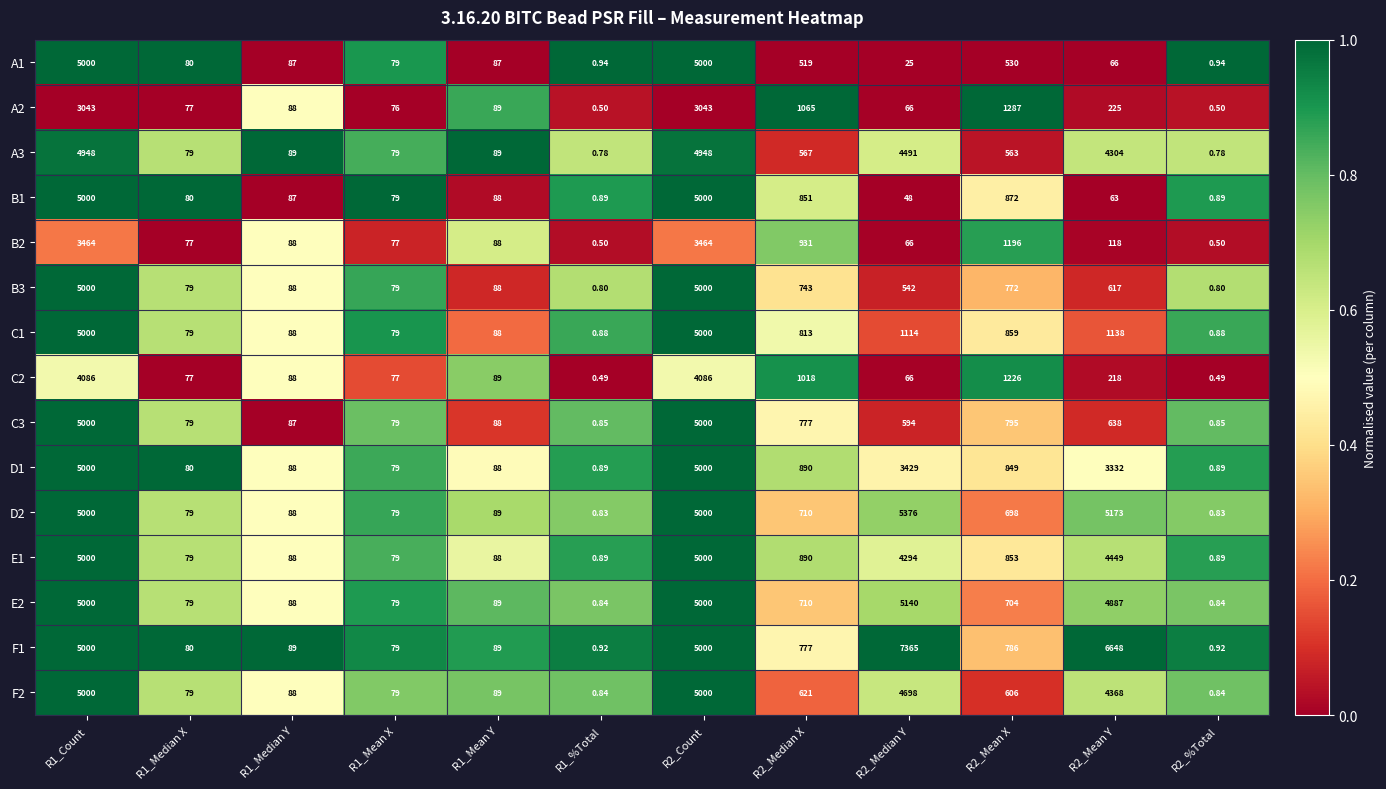

How many values in the A1 series are below 87?

6